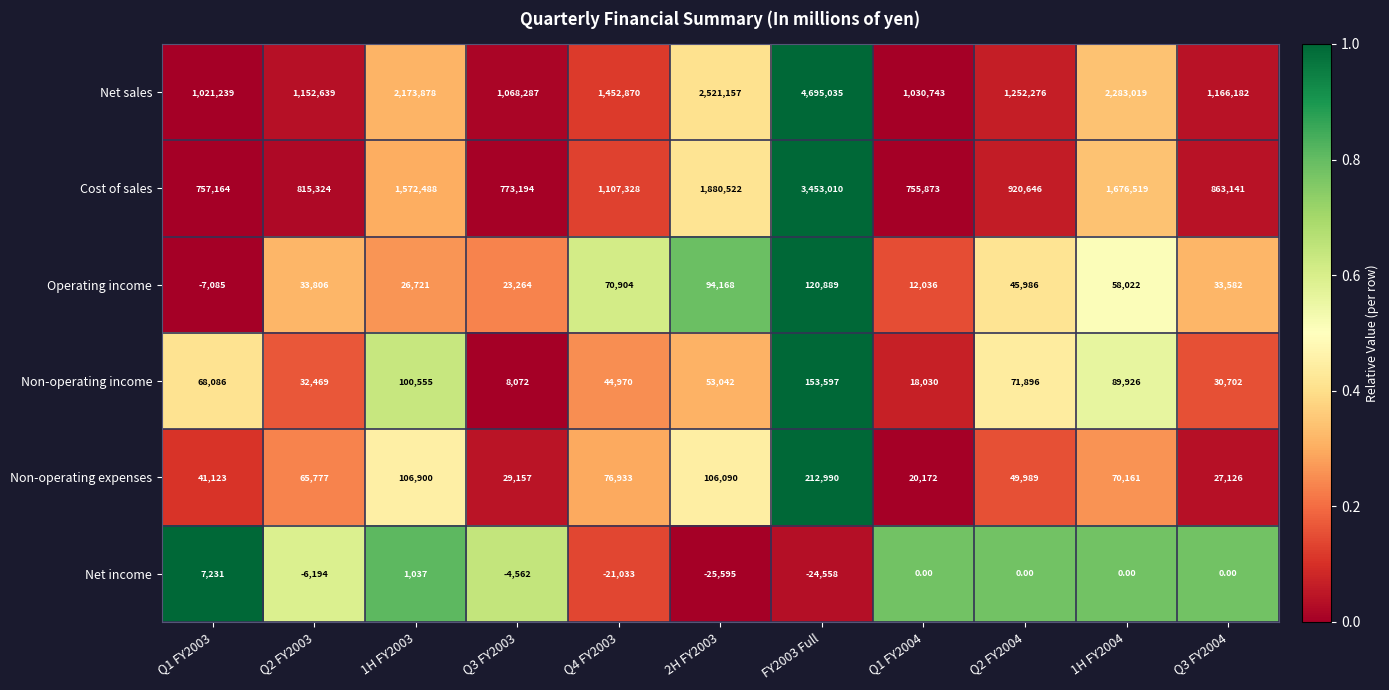

Rank the series by their maximum value, from highest to lowest.

Net sales, Cost of sales, Non-operating expenses, Non-operating income, Operating income, Net income